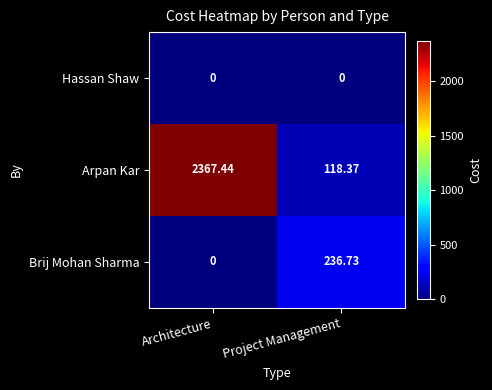

At how many categories does at least one series exceed 587?

1